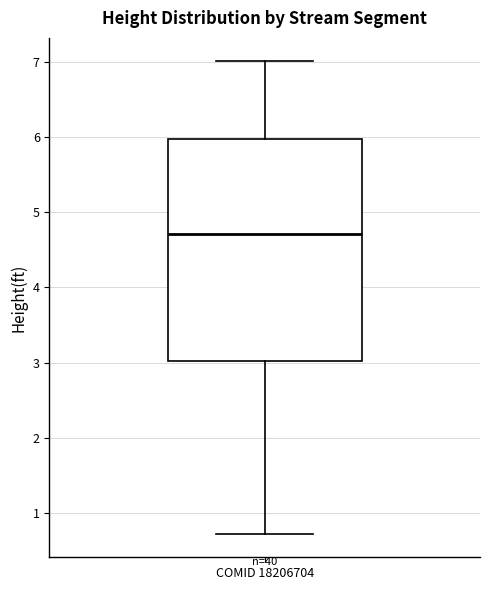

Where does the median line of the box for COMID 18206704 sit on the y-axis? The values are not printed on the chart, so give them approximately, as read against the axis.

4.7